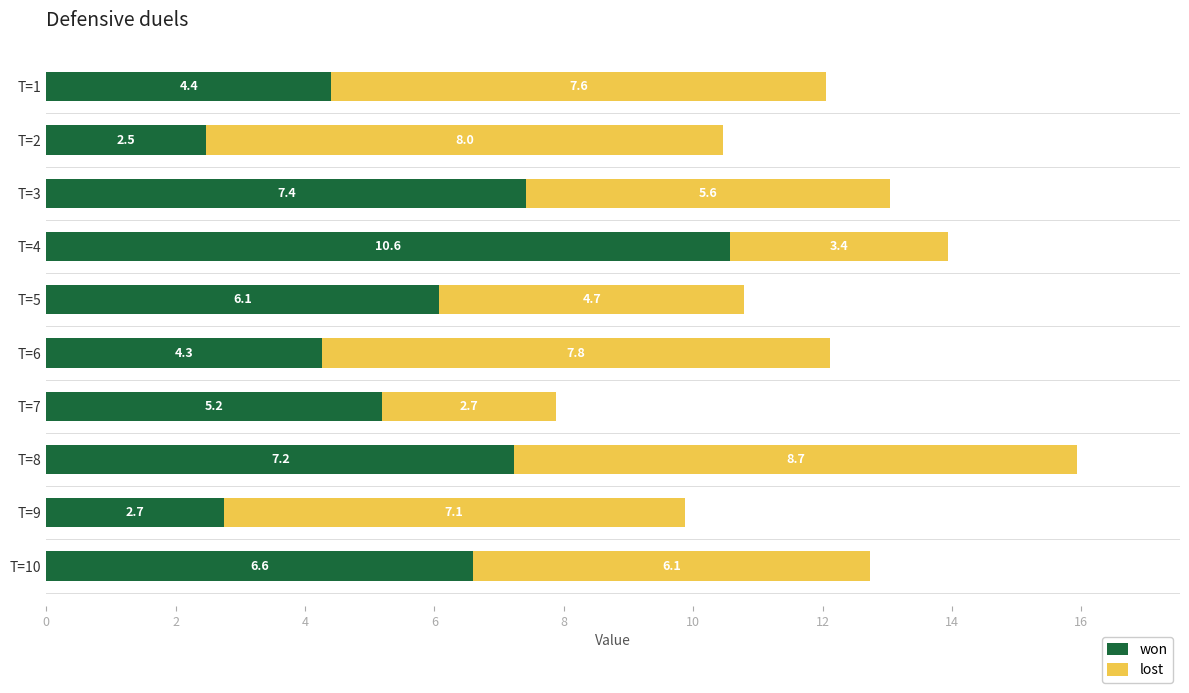

What are all the series names shown in the legend?

won, lost